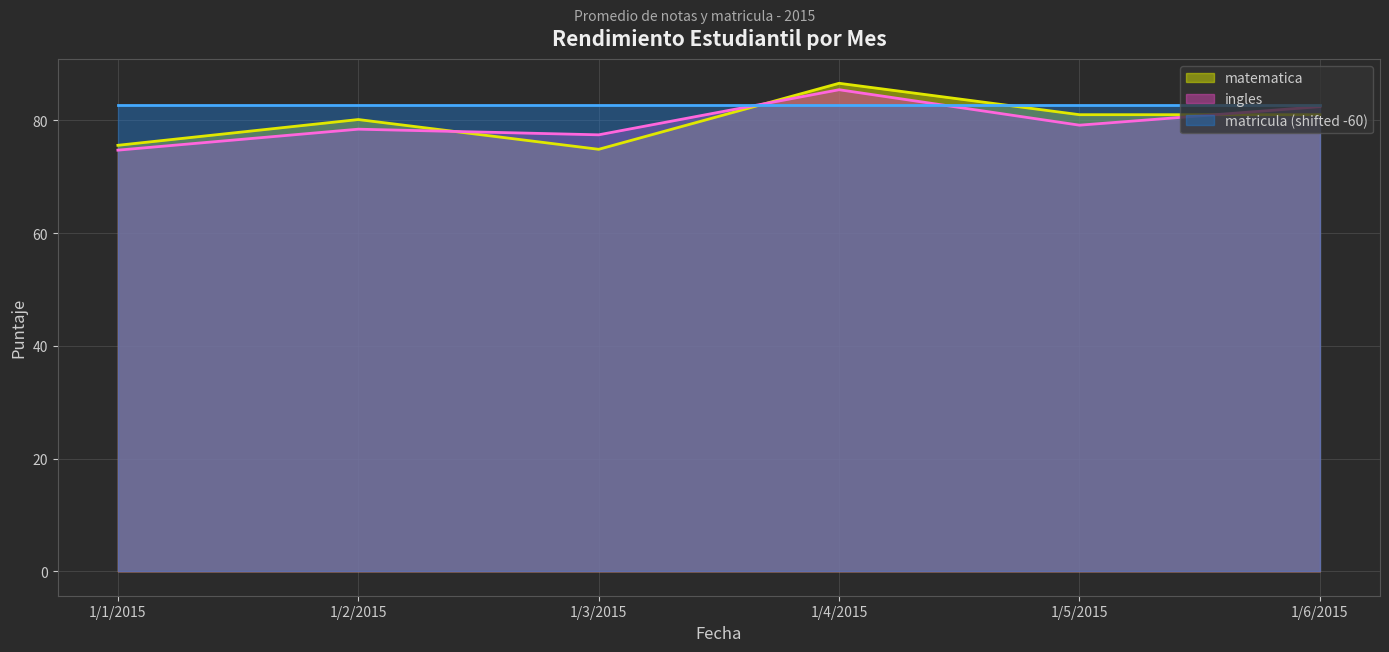

What is the difference between the maximum and minimum values in the matematica series?

11.7